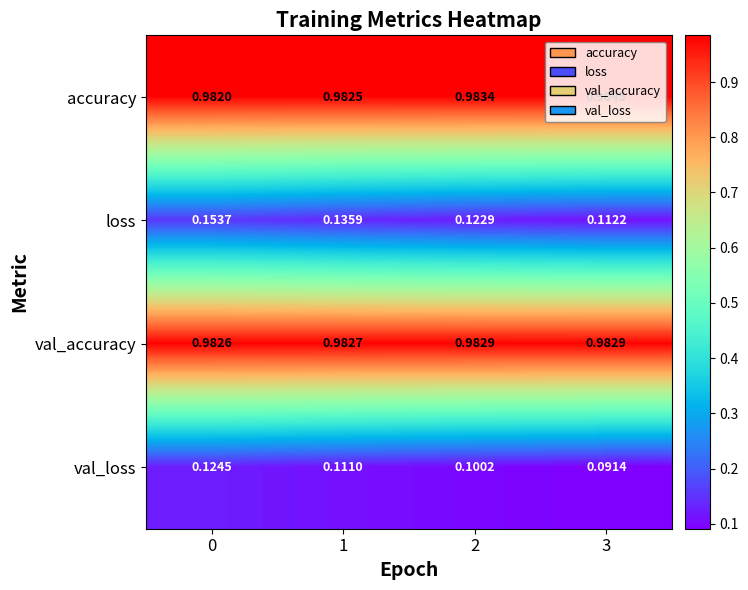

What is the spread (max minus min) of values at 0?

0.9